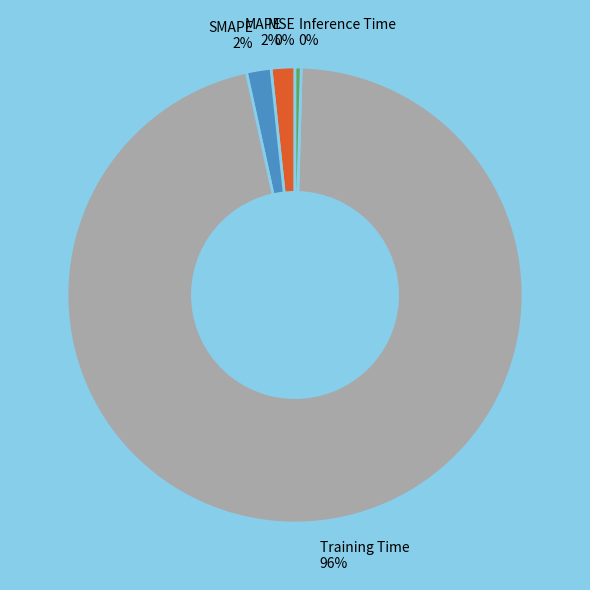

Which slice is the largest?

Training Time